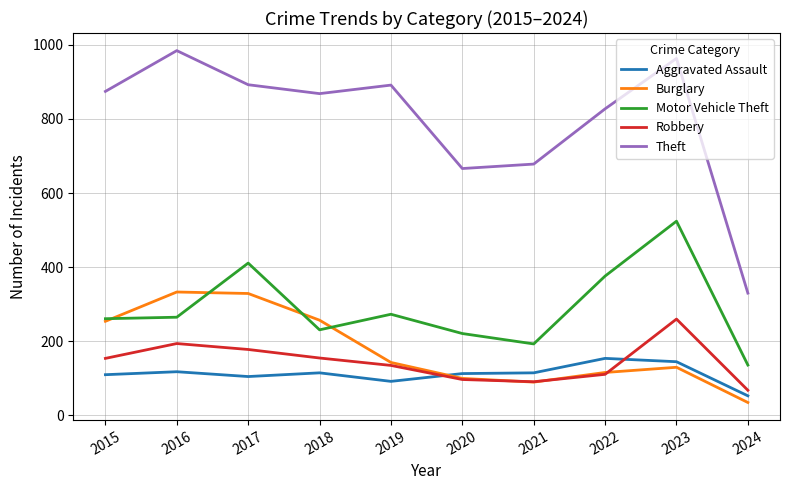

What is the average value of the Motor Vehicle Theft series?

289